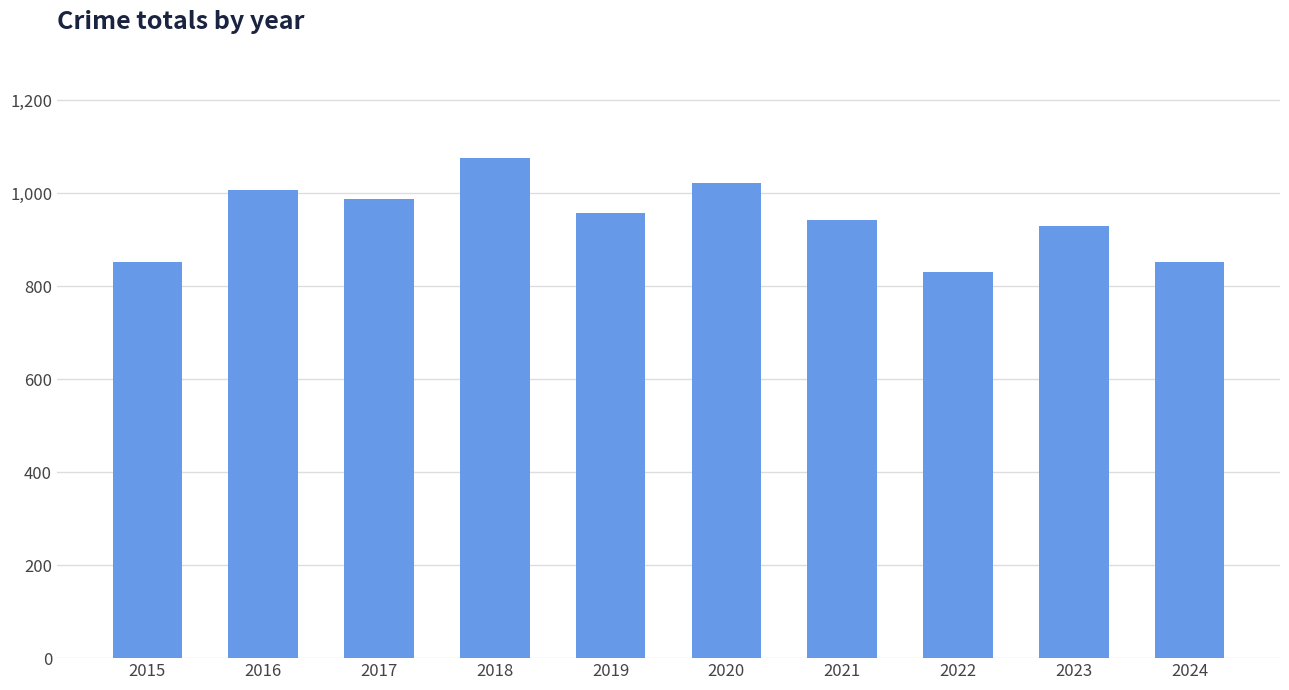

What is the maximum value shown in the chart?

1077